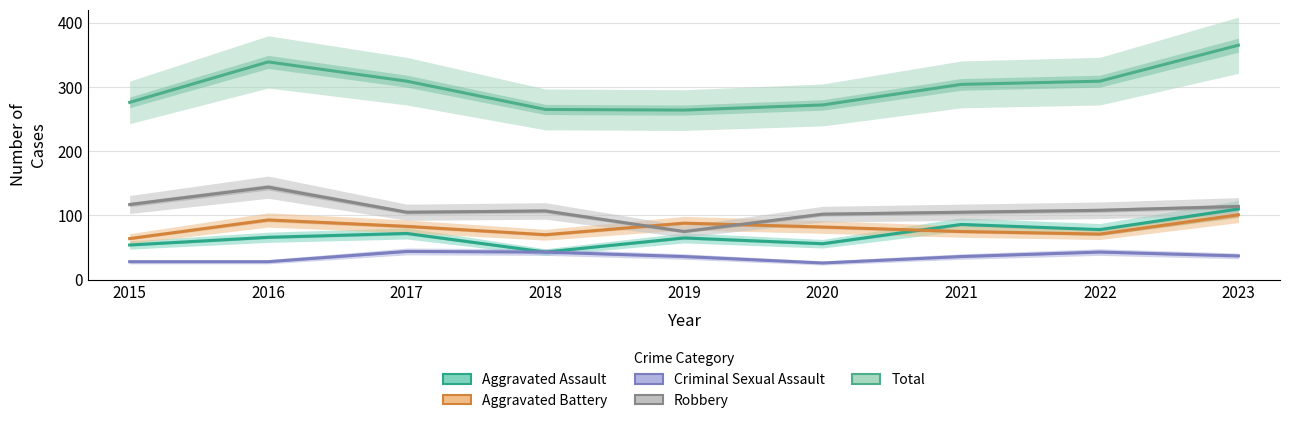

How many times do Aggravated Battery and Robbery cross each other?

2